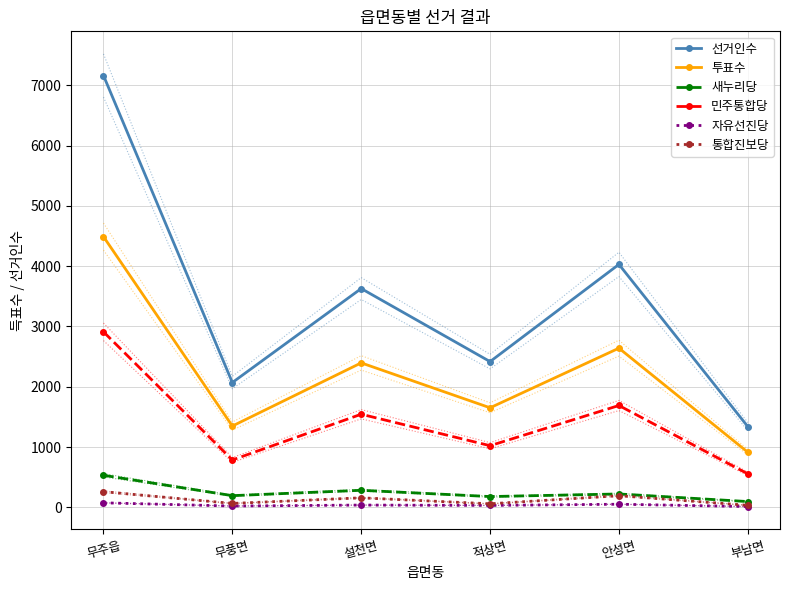

Is the value of 자유선진당 at 안성면 greater than the value of 선거인수 at 무주읍?

No